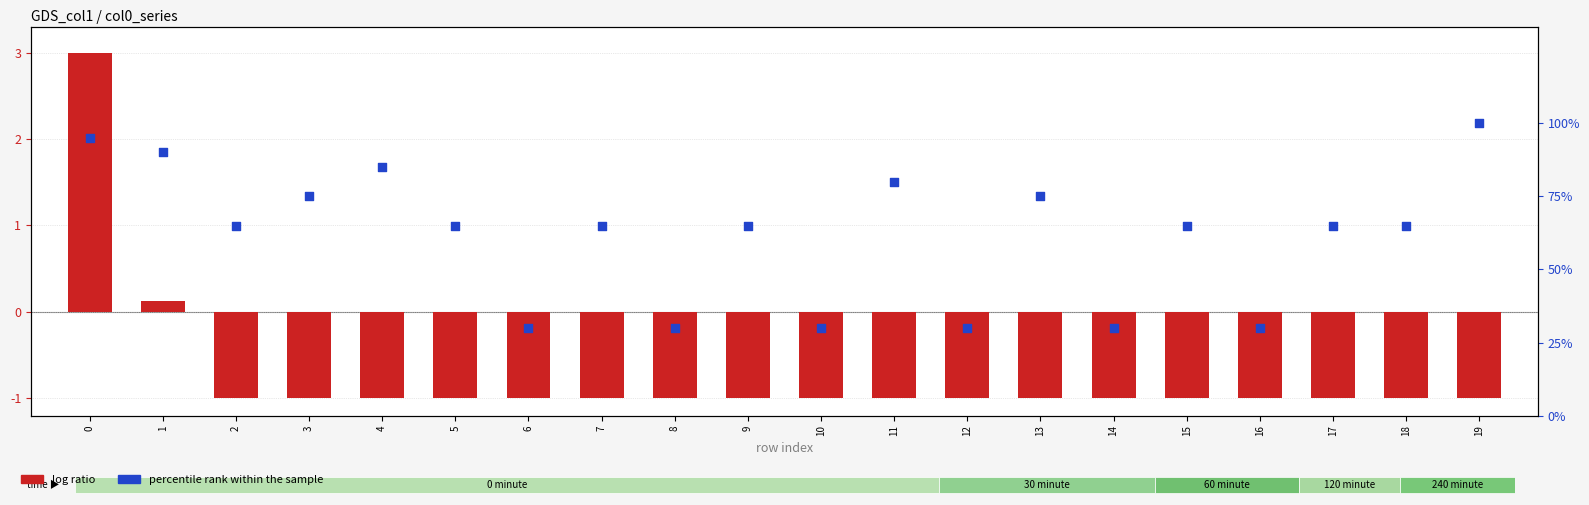

At which category is the sum across all series the highest?

19